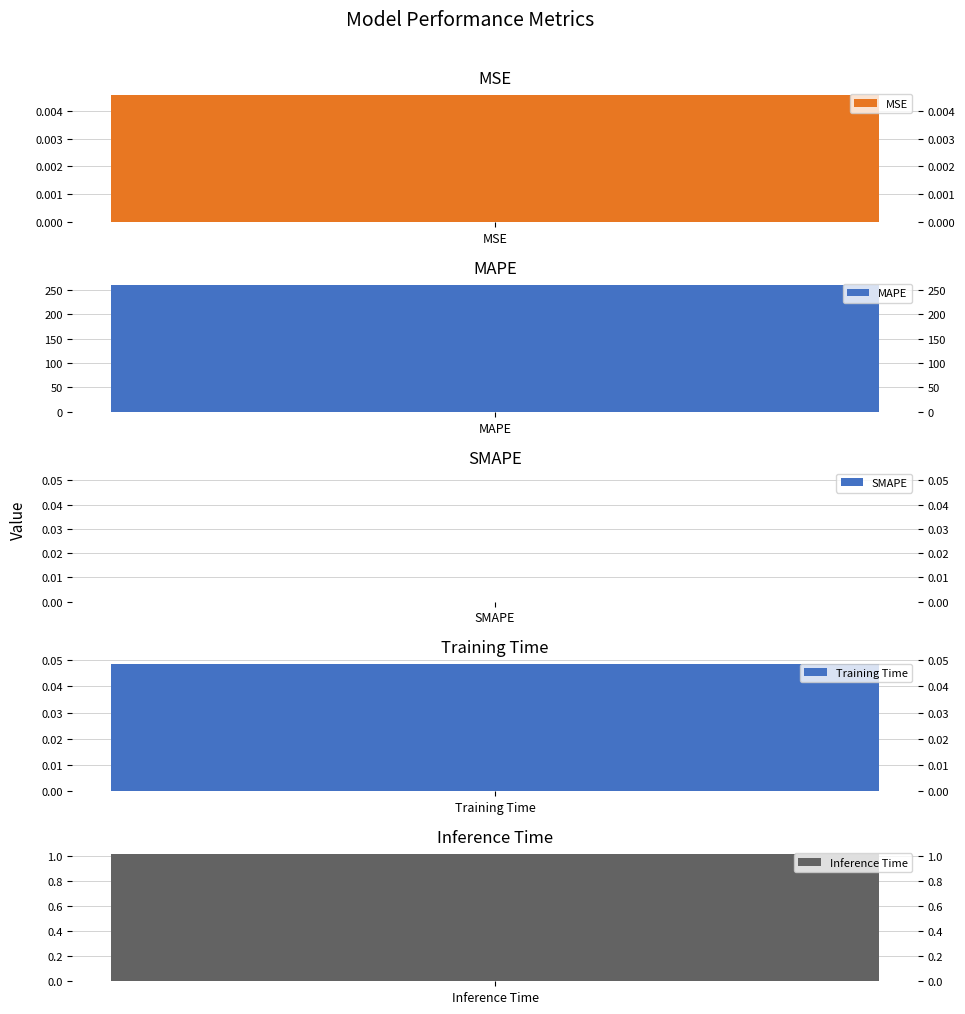

Is it true that the value at MSE is 0.0?

True